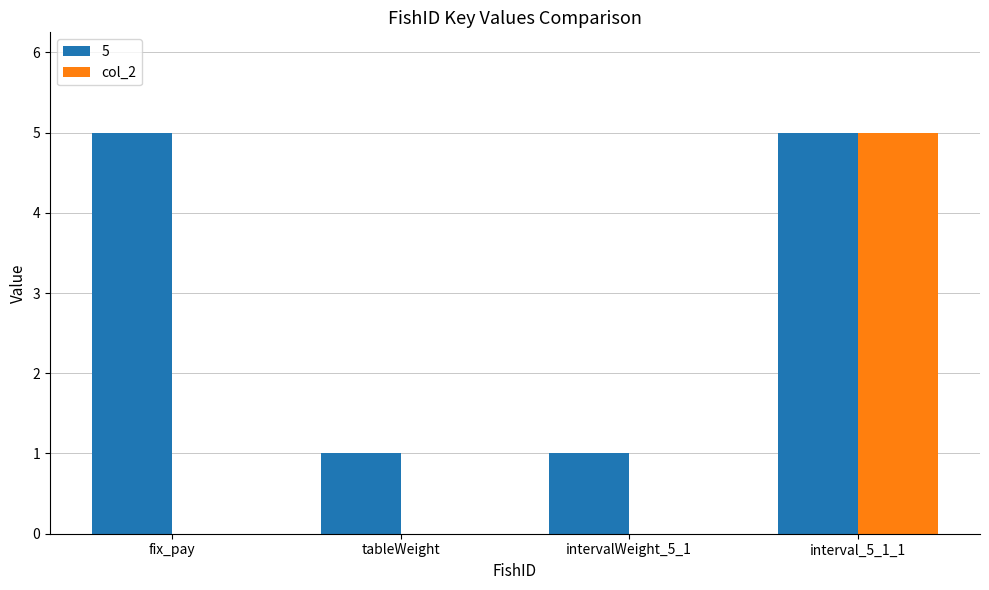

Is it true that the value at tableWeight is 2?

False